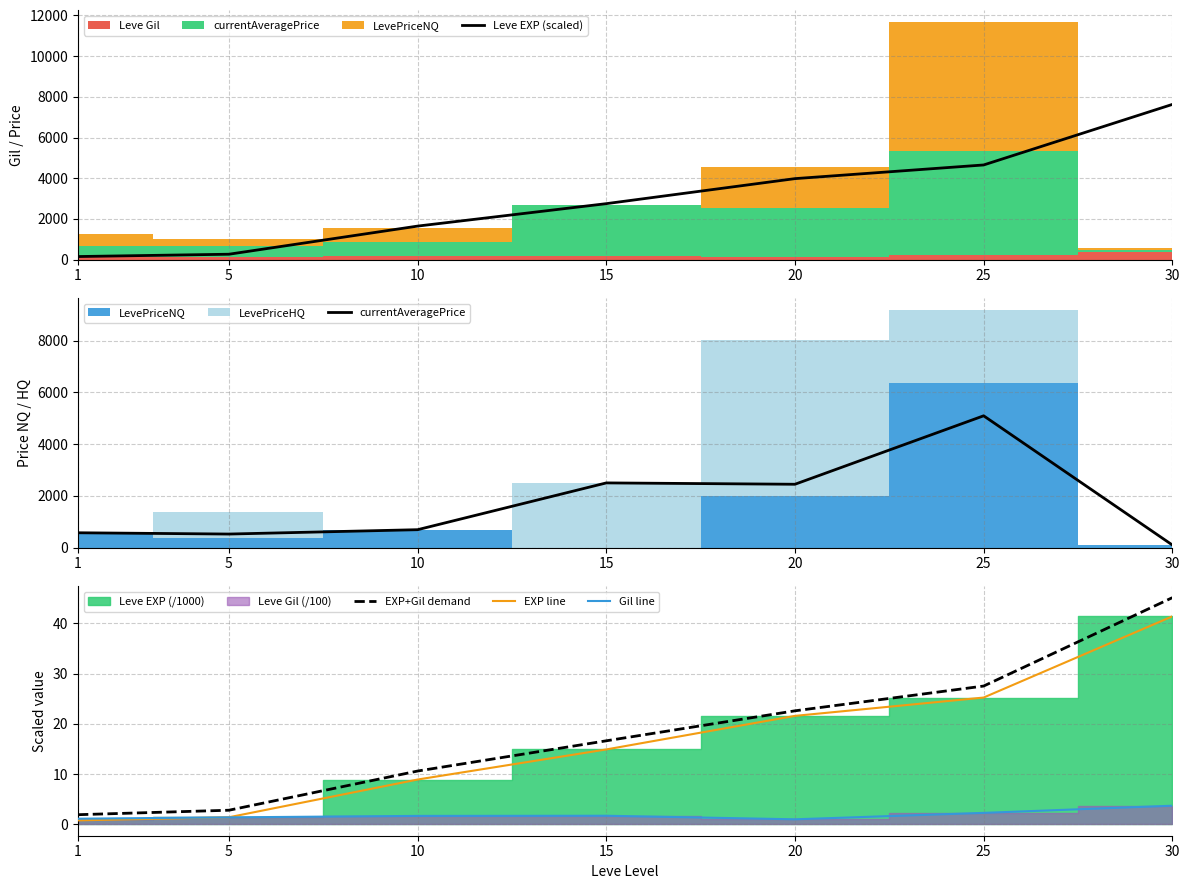

How many categories are shown in the chart?

7